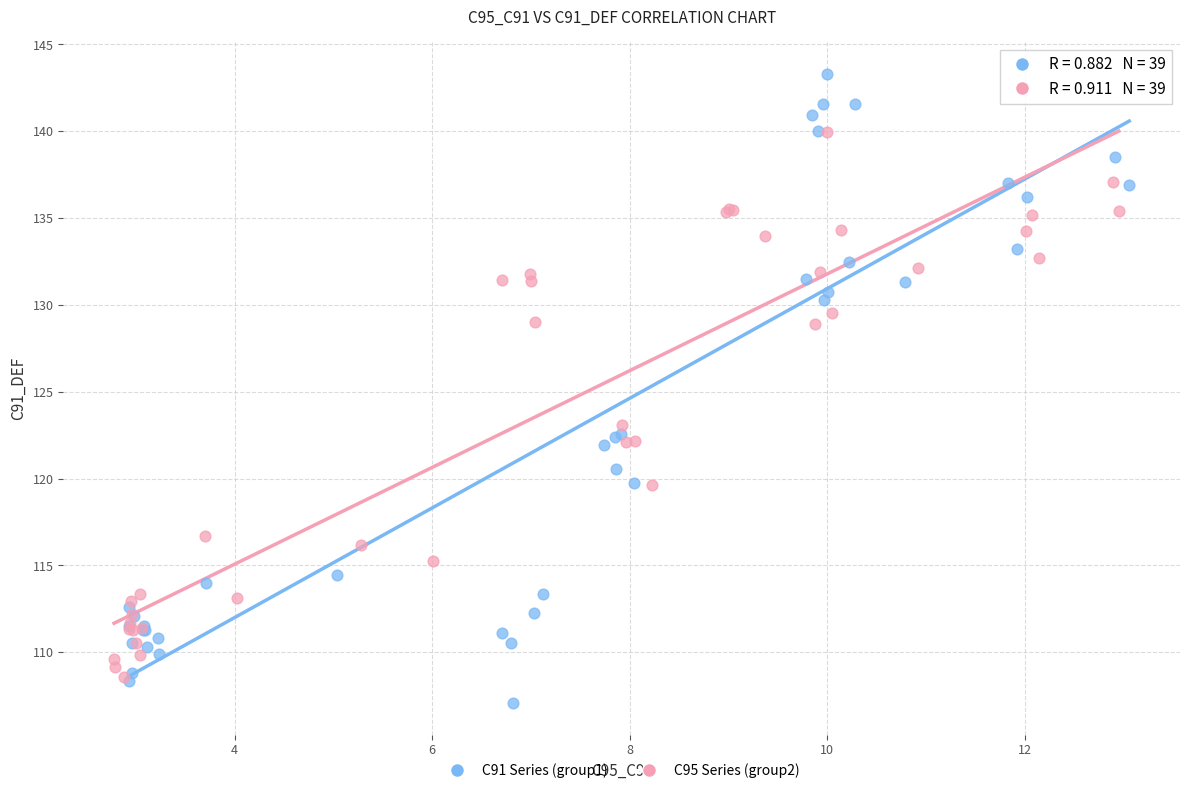

Which series reaches the maximum Y coordinate?

C91 Series (group1)